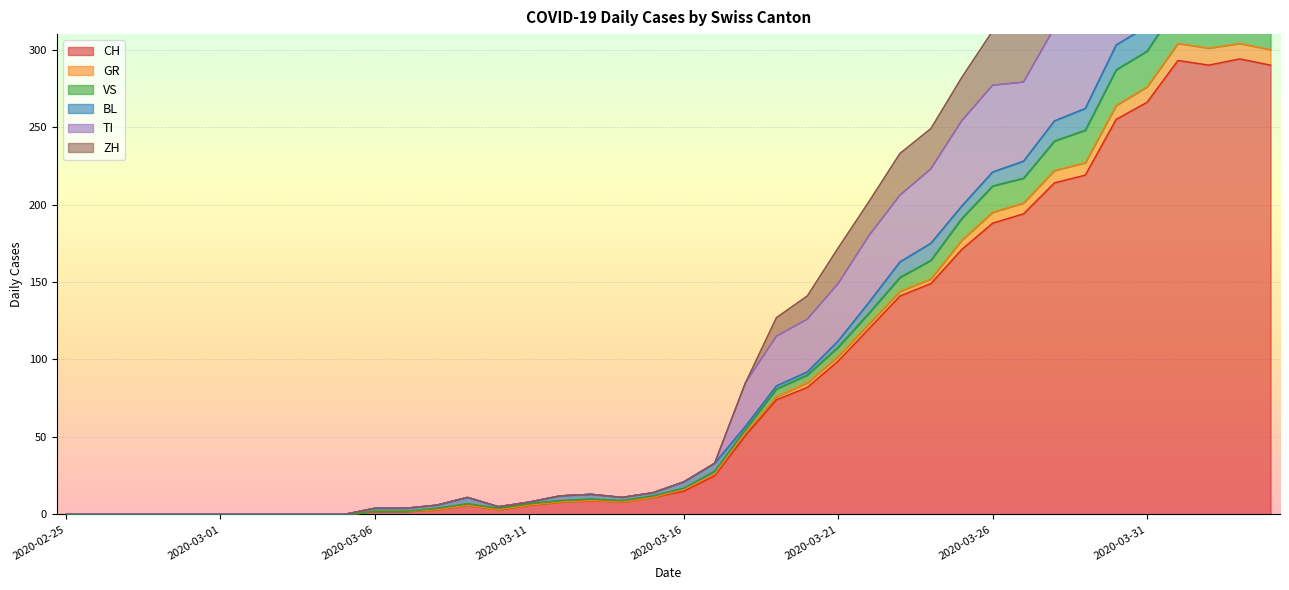

What is the sum of all VS values?

4117